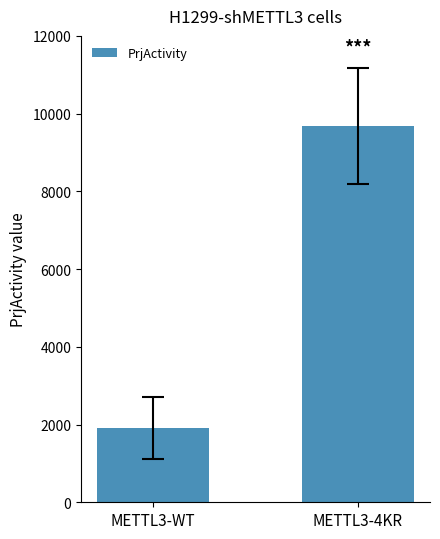

List the labels in order of value, largest first.

METTL3-4KR, METTL3-WT